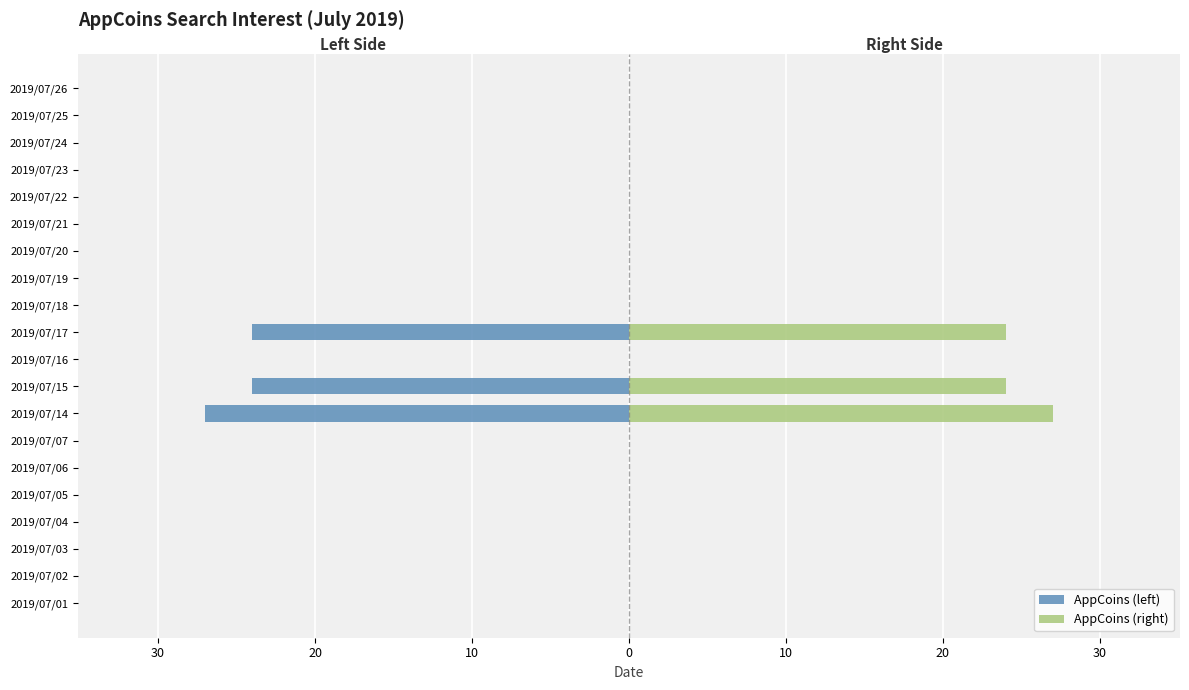

The value of AppCoins (left) at 2019/07/07 is -15. True or false?

False